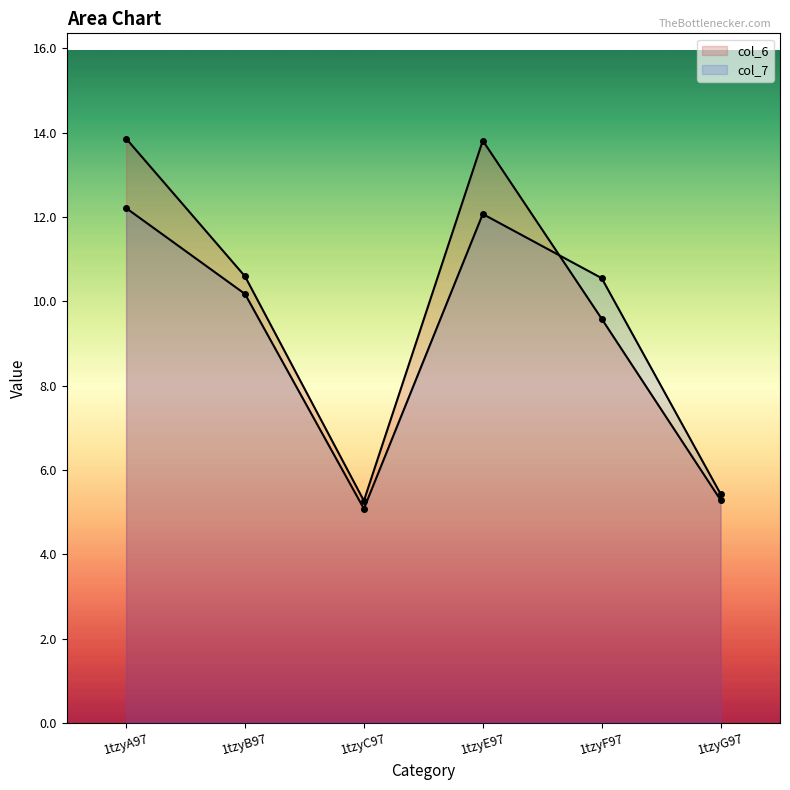

Between 1tzyA97 and 1tzyC97, which is larger?

1tzyA97